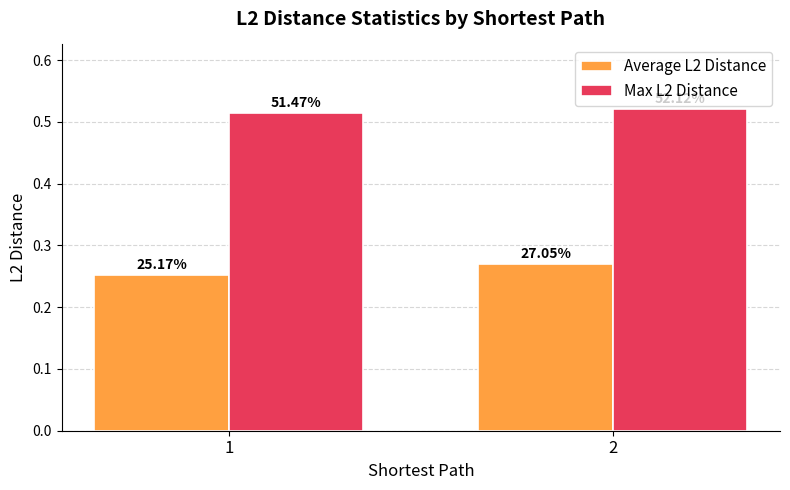

What is the value of the Max L2 Distance bar at the 1st from the left?

0.5